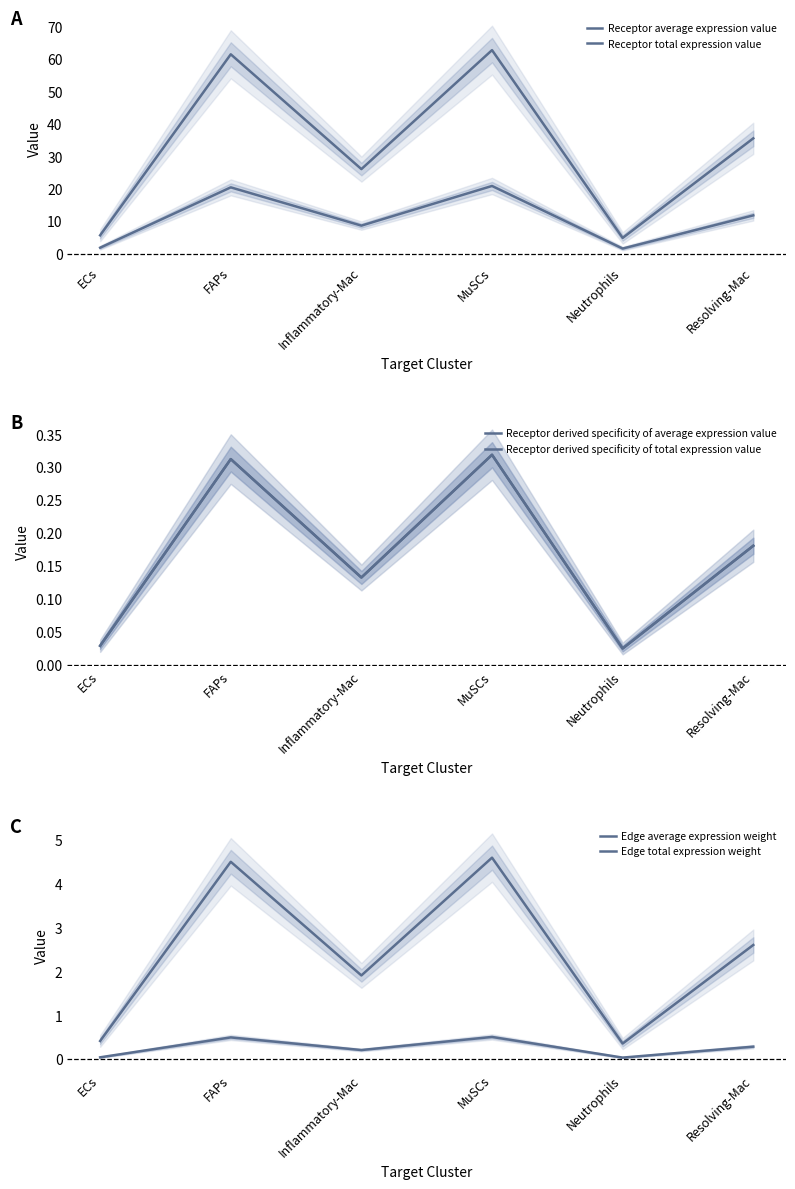

Reading right to left, list all the values displayed in this chart.

Receptor average expression value: Resolving-Mac=11.9	Neutrophils=1.6	MuSCs=21.0	Inflammatory-Mac=8.7	FAPs=20.5	ECs=1.9
Receptor total expression value: Resolving-Mac=35.6	Neutrophils=4.9	MuSCs=62.9	Inflammatory-Mac=26.2	FAPs=61.6	ECs=5.7
Receptor derived specificity of average expression value: Resolving-Mac=0.2	Neutrophils=0.0	MuSCs=0.3	Inflammatory-Mac=0.1	FAPs=0.3	ECs=0.0
Receptor derived specificity of total expression value: Resolving-Mac=0.2	Neutrophils=0.0	MuSCs=0.3	Inflammatory-Mac=0.1	FAPs=0.3	ECs=0.0
Edge average expression weight: Resolving-Mac=0.3	Neutrophils=0.0	MuSCs=0.5	Inflammatory-Mac=0.2	FAPs=0.5	ECs=0.0
Edge total expression weight: Resolving-Mac=2.6	Neutrophils=0.4	MuSCs=4.6	Inflammatory-Mac=1.9	FAPs=4.5	ECs=0.4